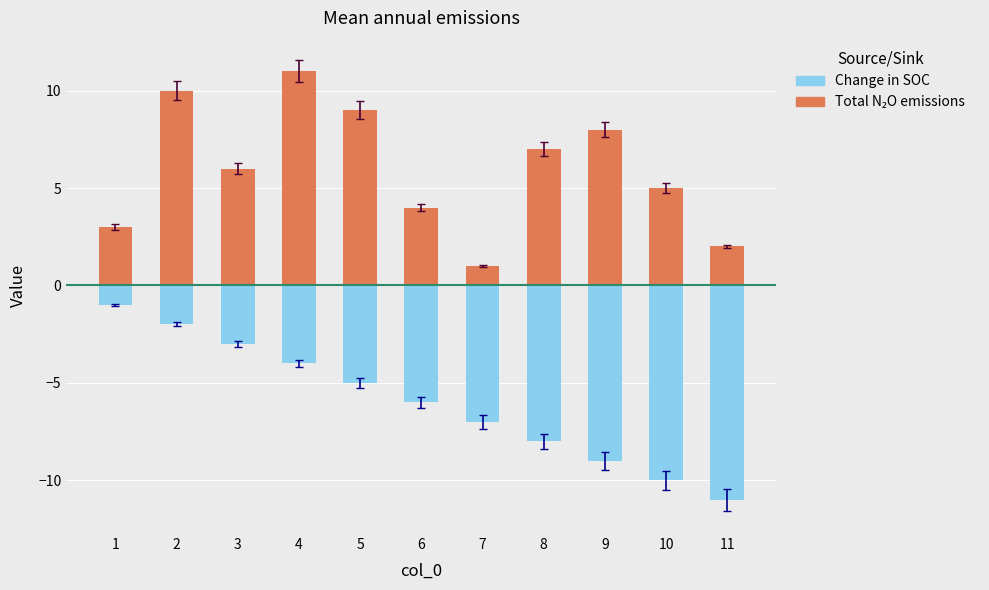

How many values in the Change in SOC series are below -6?

5